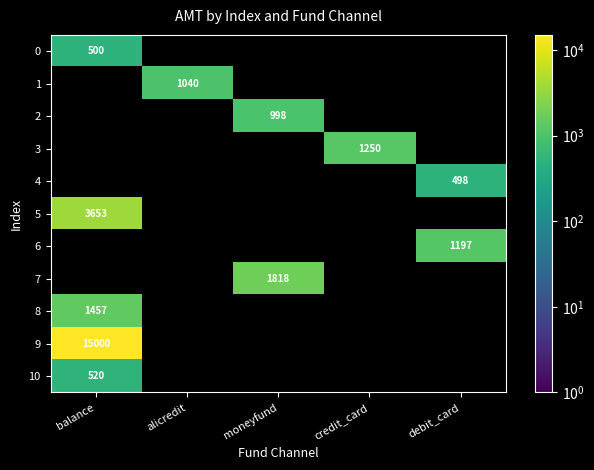

Is the value of 6 at debit_card greater than the value of 4 at debit_card?

Yes